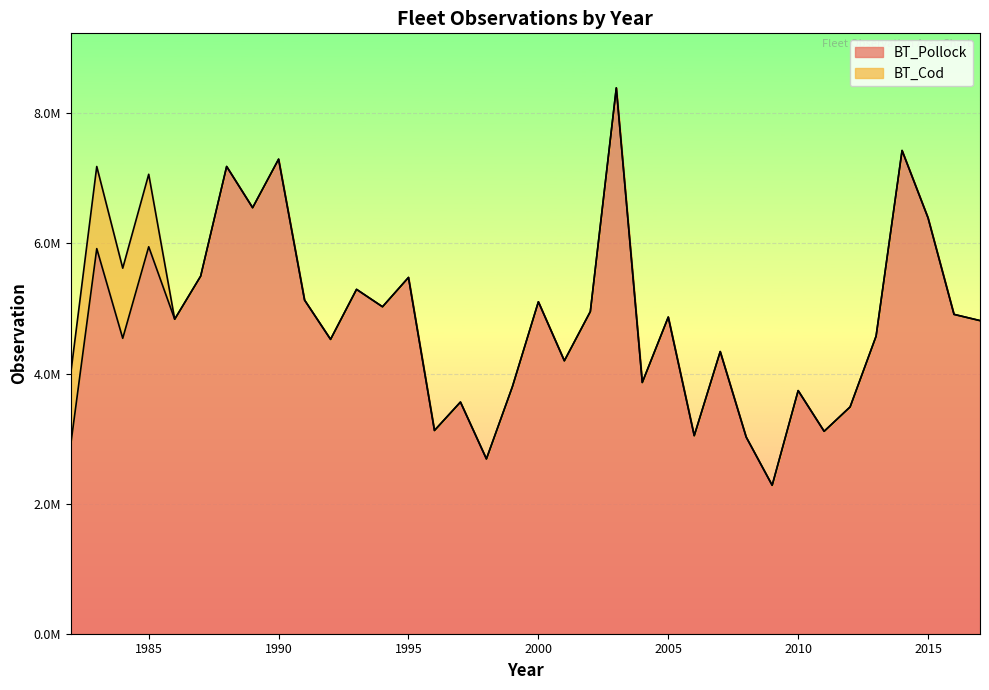

What is the sum of the values at 2016 and 1990?

12206732.8